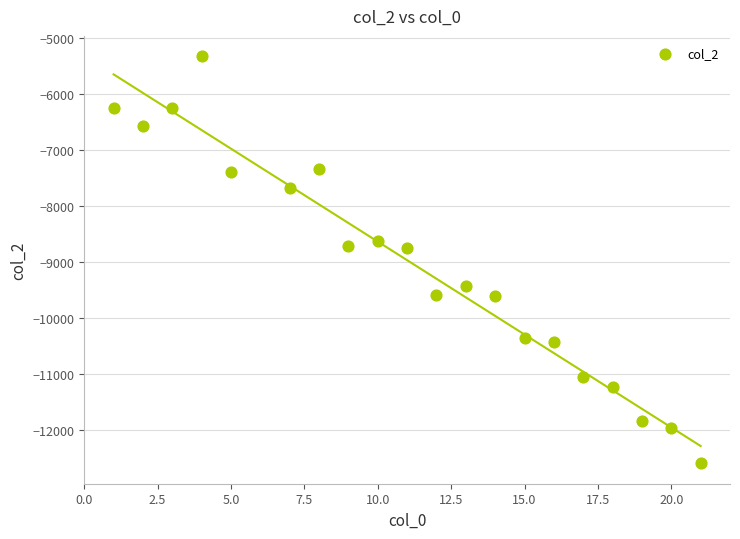

What is the range of Y values (max minus min)?

7261.1